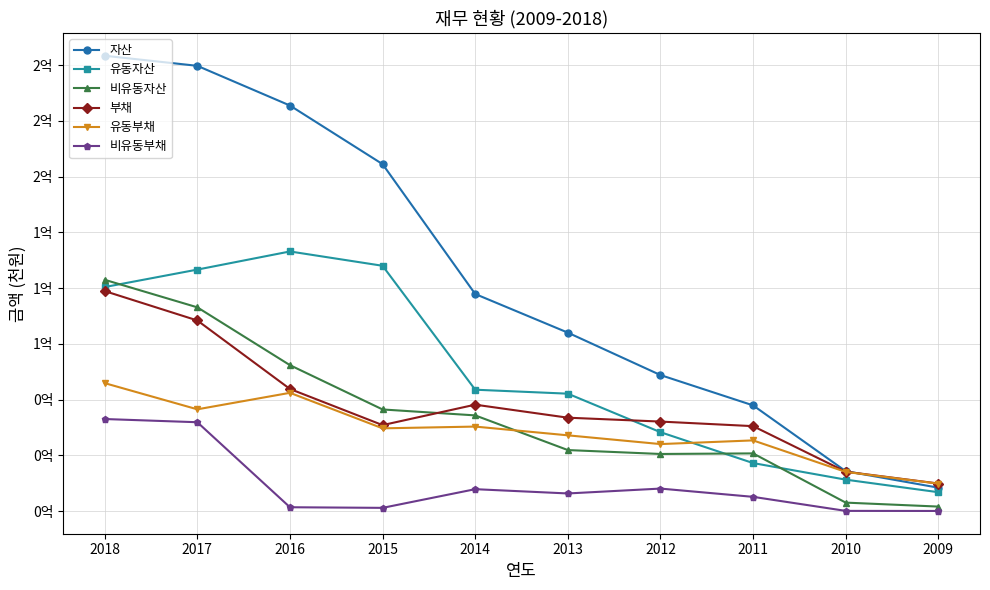

Does the chart have visible grid lines?

Yes